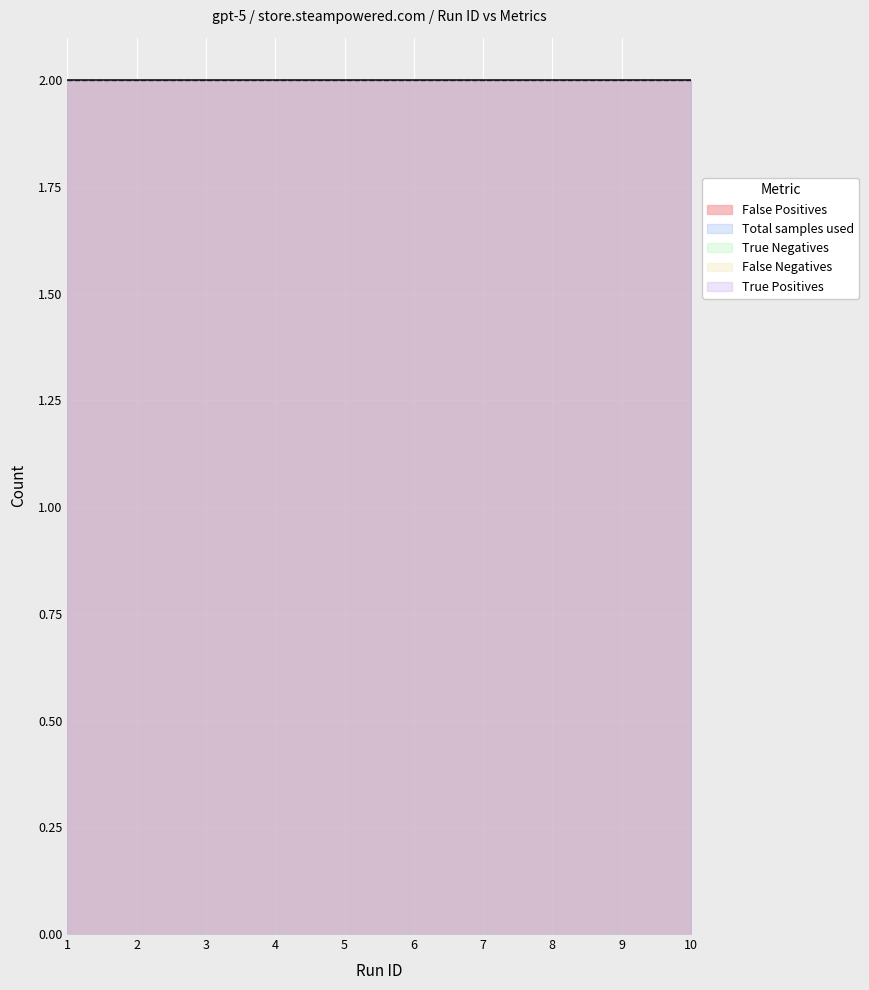

Count the number of categories in the chart.

10